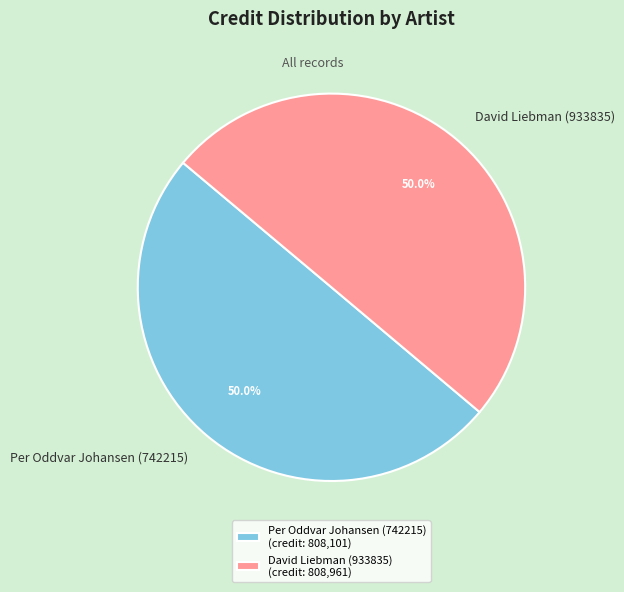

To the nearest percent, what is the average slice percentage?

50%